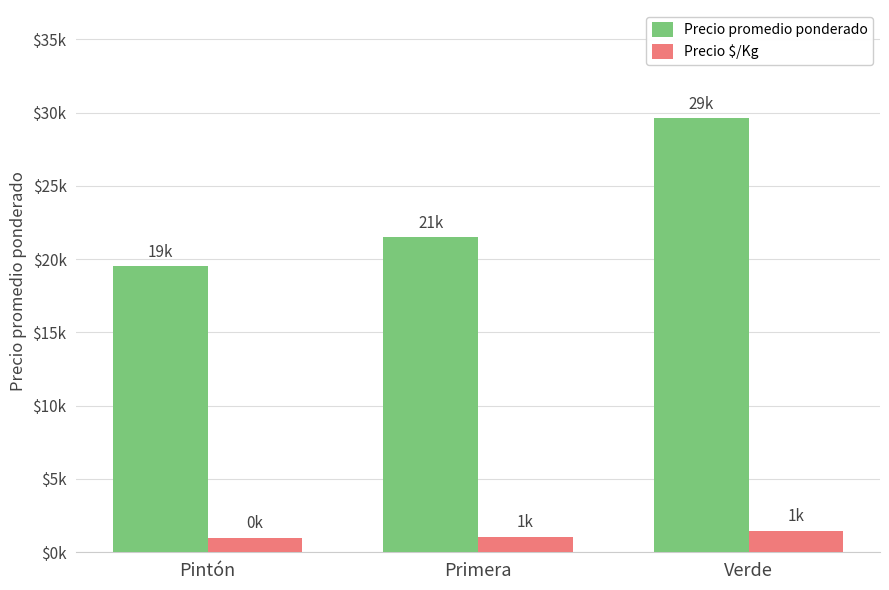

Which category has the lowest value in the Precio $/Kg series?

Pintón